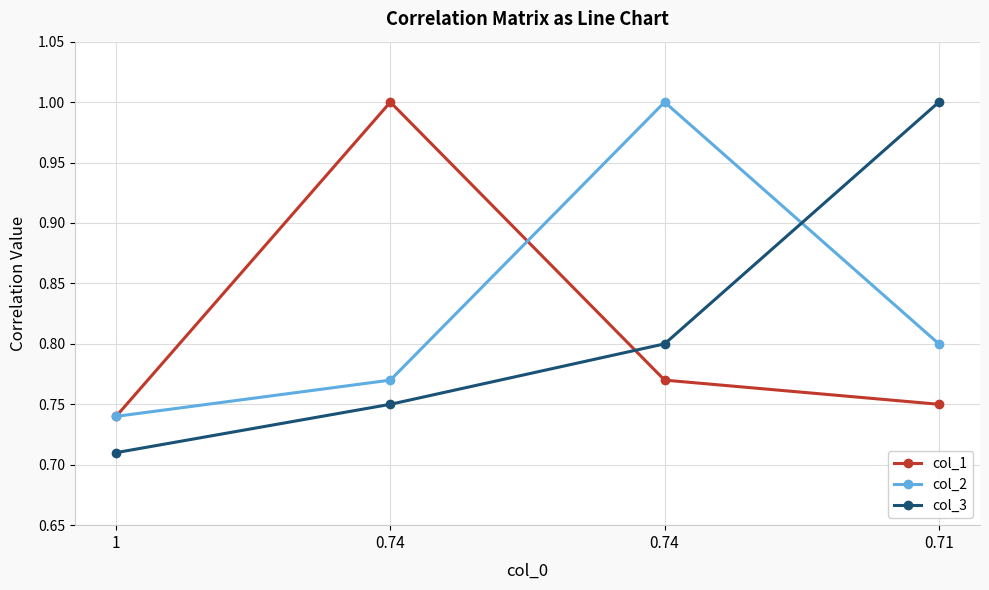

Rank the series at 1 from highest to lowest value.

col_1, col_2, col_3